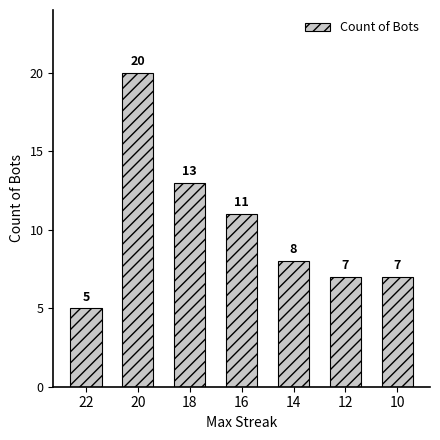

What is the value of the 7th bar from the left?

7